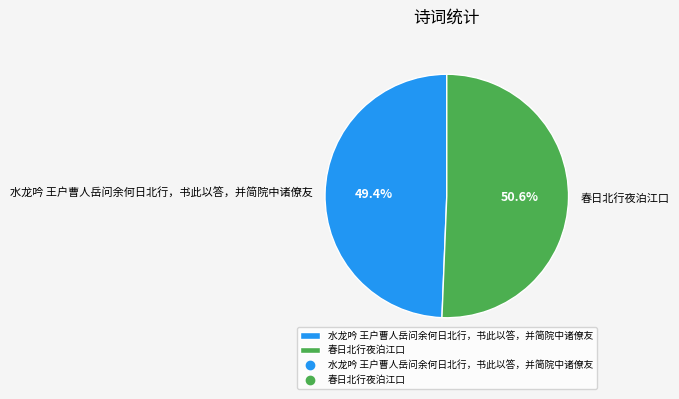

Approximately how many times larger is the value at 水龙吟 王户曹人岳问余何日北行，书此以答，并简院中诸僚友 compared to 春日北行夜泊江口?

1.0